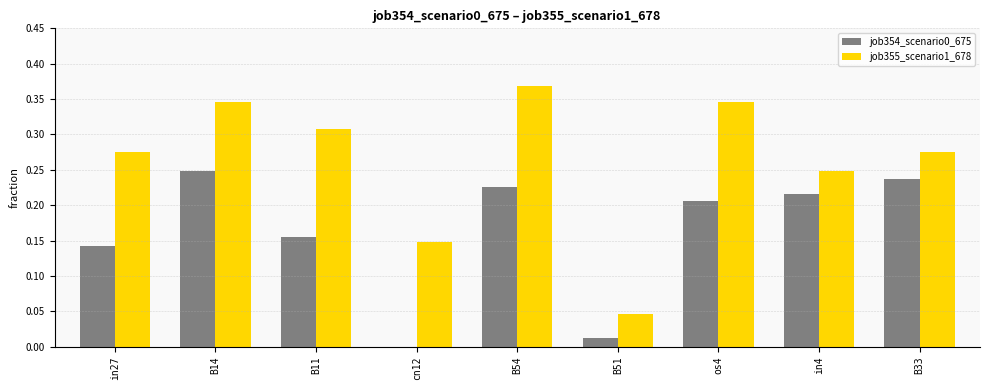

Which category has the highest value in the job354_scenario0_675 series?

B14